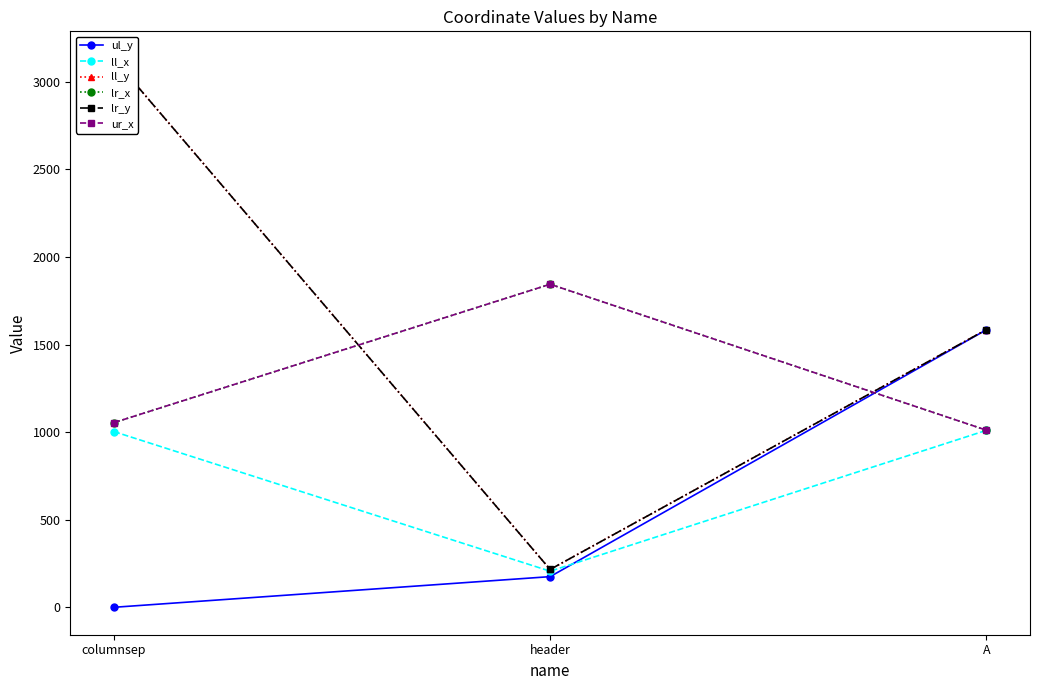

Where is ul_y nearest to the value 792?

header